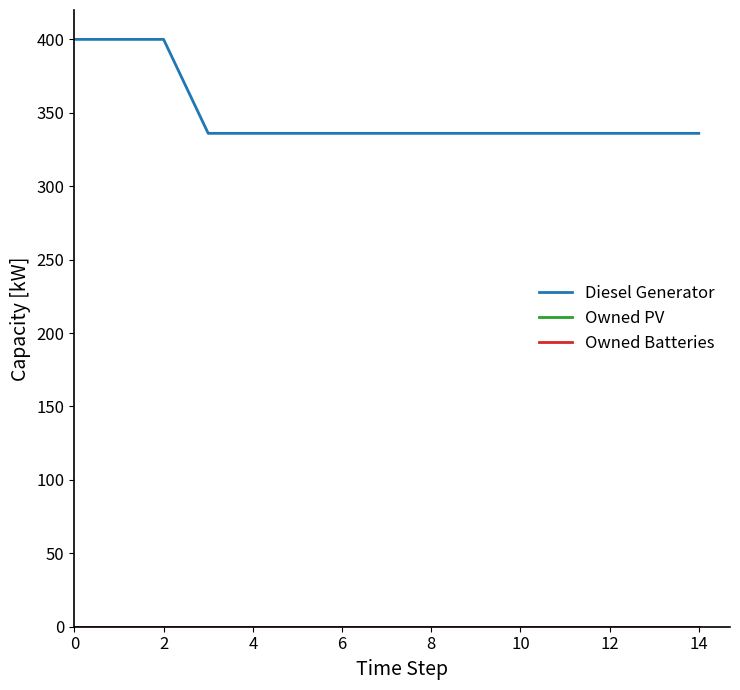

How many lines are shown in the chart?

3